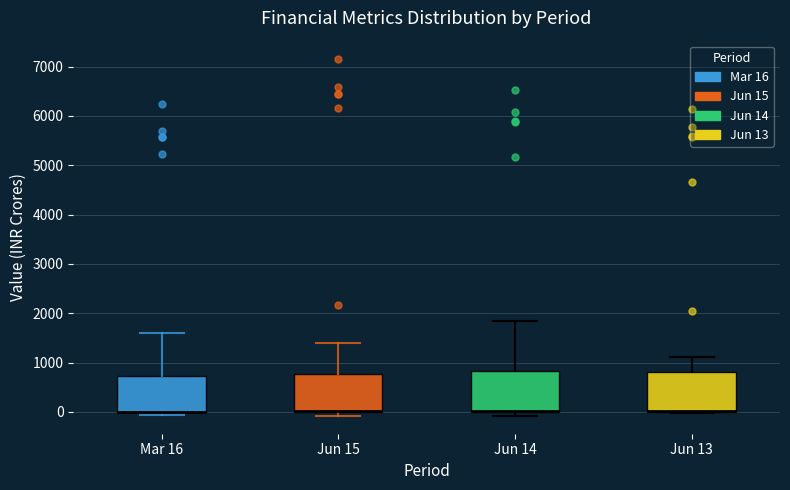

Reading left to right, read every box against the y-axis: the position of its median line, the range the box covers, and the ends of its whiskers. The values are not printed on the chart, so give them approximately, as read against the axis.

Mar 16: median 0 (drawn on the box's lower edge), box 0 to 700, whiskers -100 to 1600
Jun 15: median 0 (drawn on the box's lower edge), box 0 to 800, whiskers -100 to 1400
Jun 14: median 0 (drawn on the box's lower edge), box 0 to 800, whiskers -100 to 1800
Jun 13: median 0 (drawn on the box's lower edge), box 0 to 800, whiskers 0 to 1100